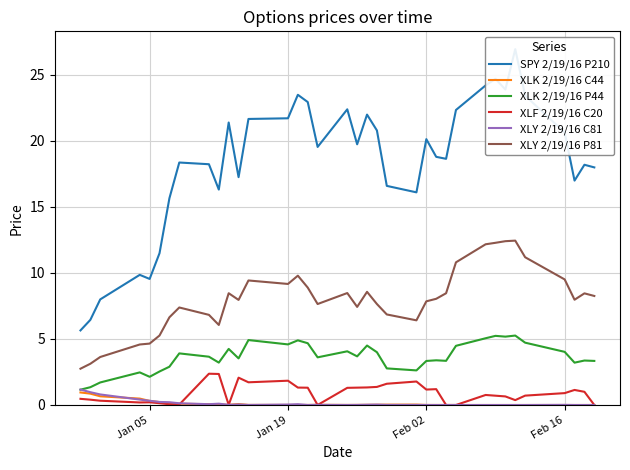

True or false: XLF 2/19/16 C20 and XLK 2/19/16 P44 intersect in this chart.

False